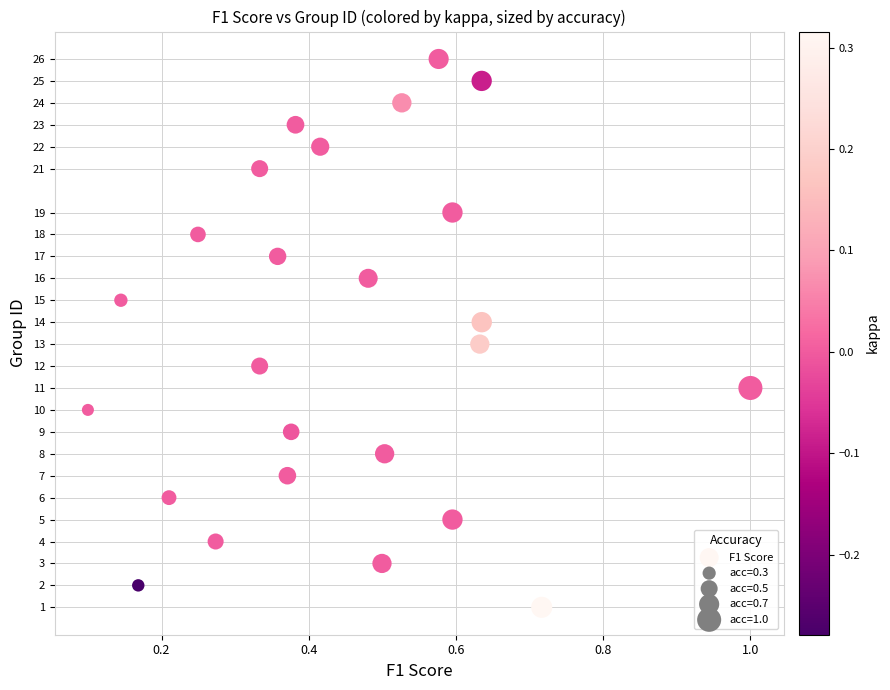

What is the range of Y values (max minus min)?

25